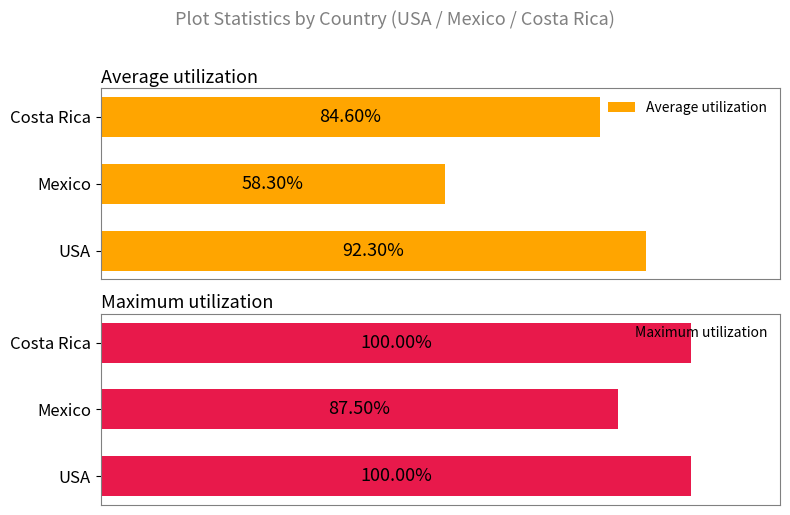

At which label is Maximum utilization closest to 93?

Mexico